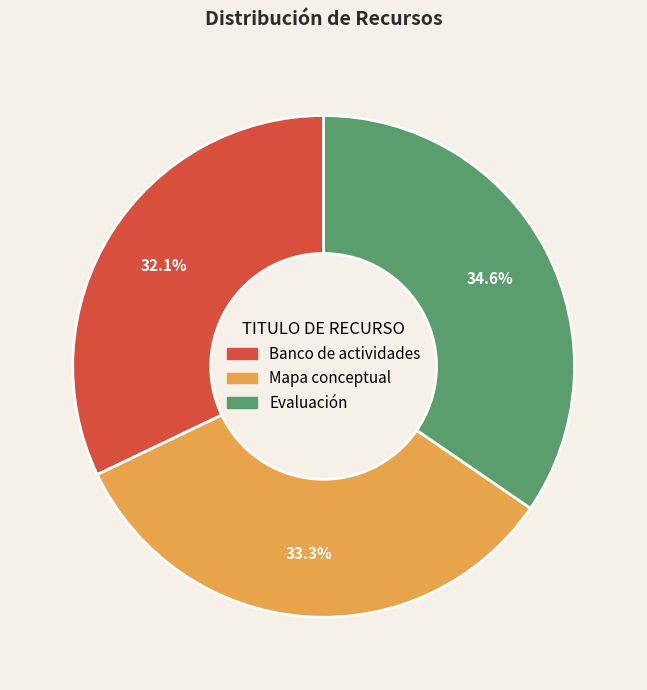

To the nearest percent, what is the average slice percentage?

33%